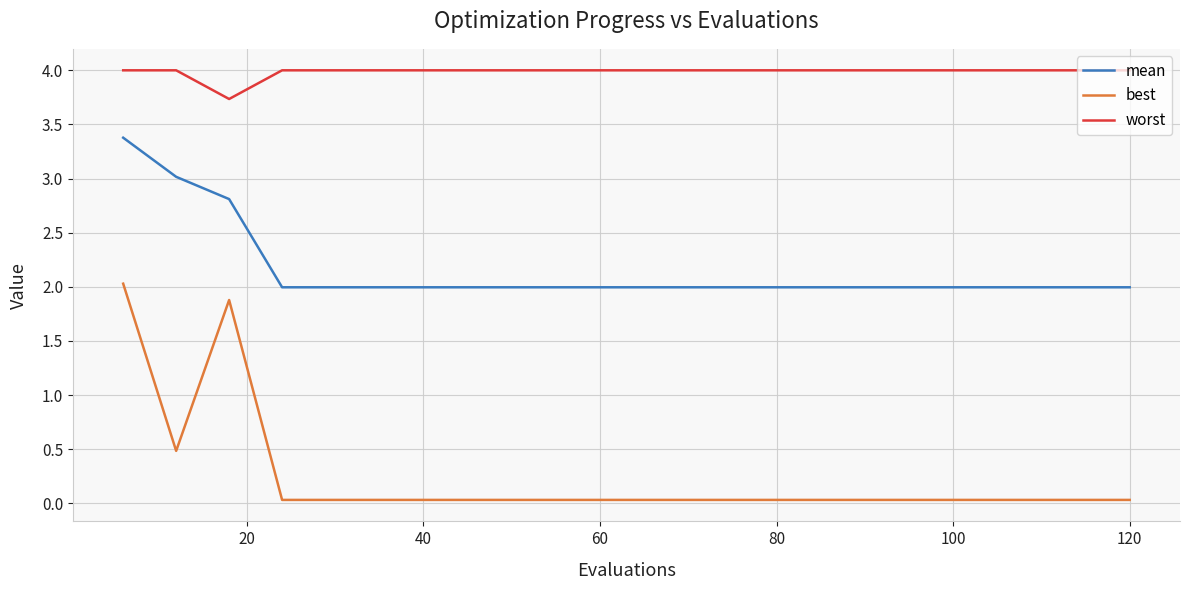

What is the difference between the maximum and minimum values in the worst series?

0.3